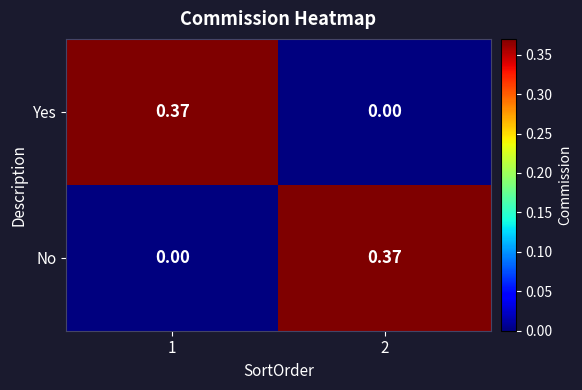

At 2, list the series in order from largest to smallest.

No, Yes